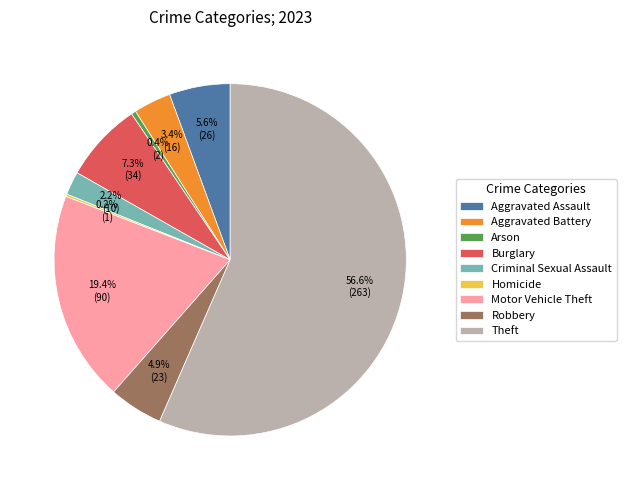

Is Theft the majority of the pie?

Yes